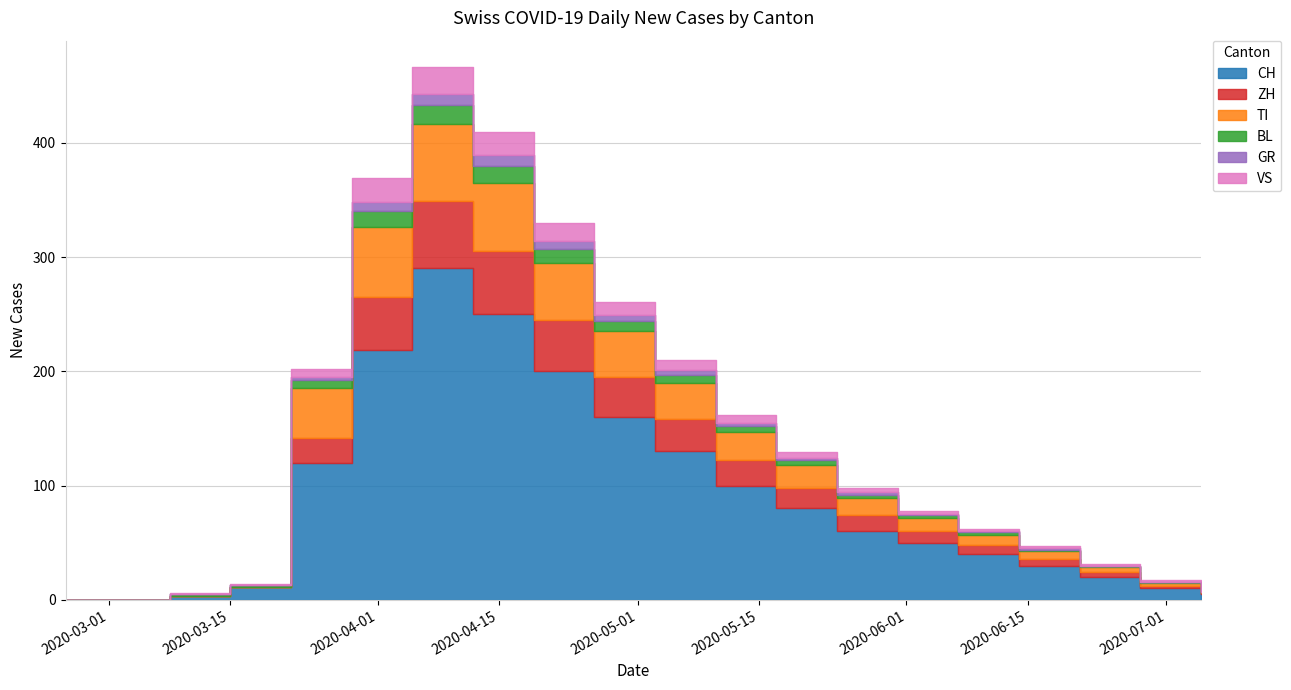

Where is the first local maximum for ZH?

2020-04-05